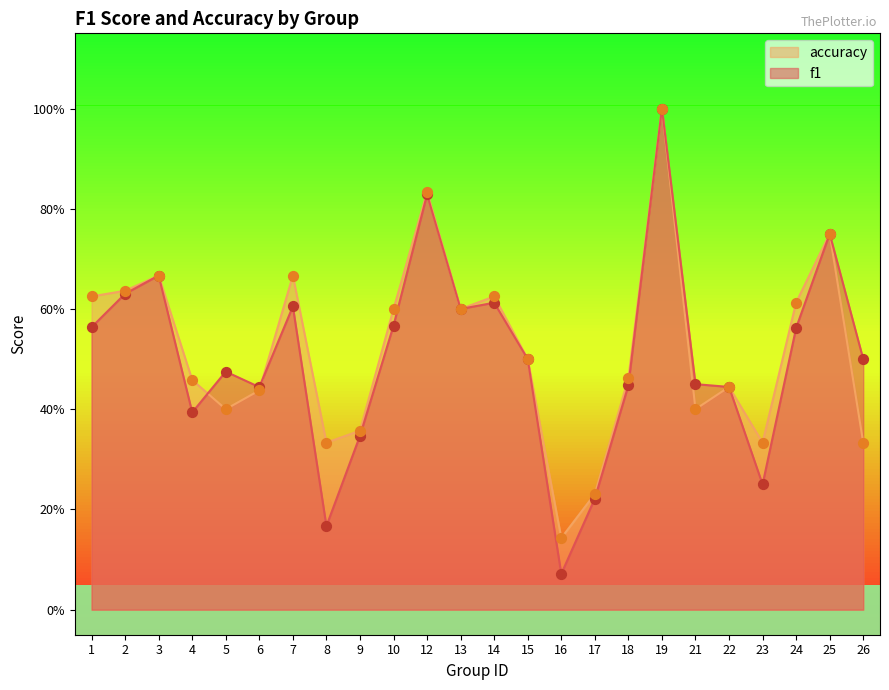

Which series has the largest Y range (max minus min)?

f1